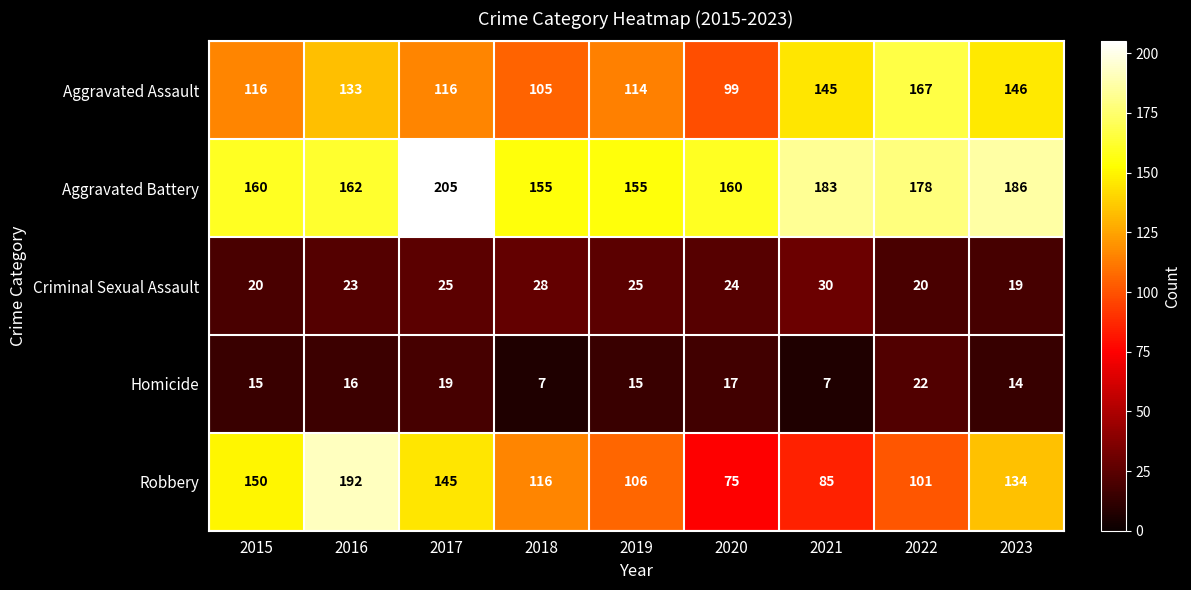

How many categories are shown in the chart?

9